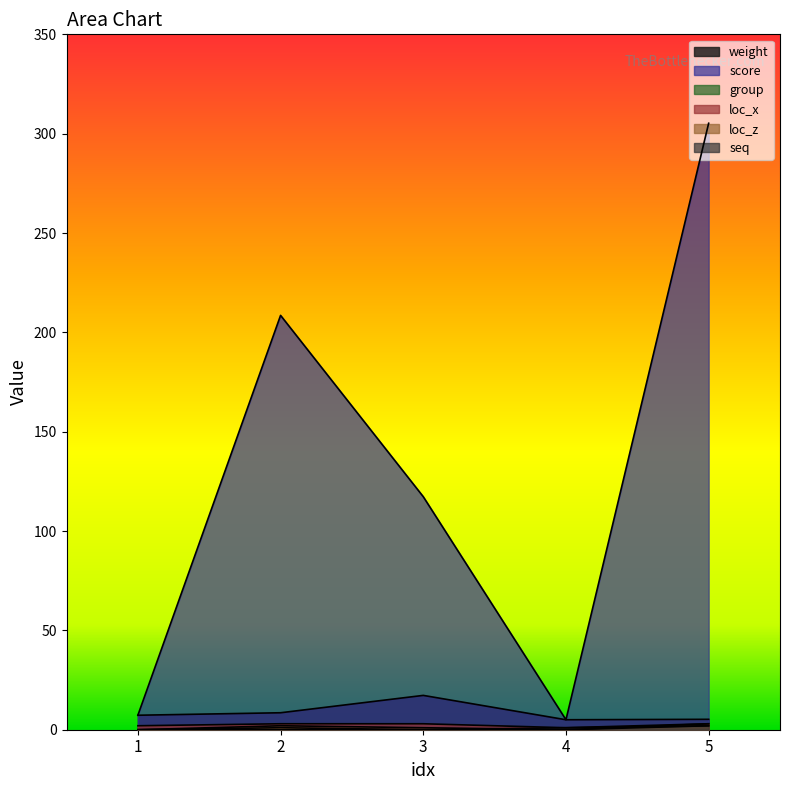

How many positive values does the seq series have?

2